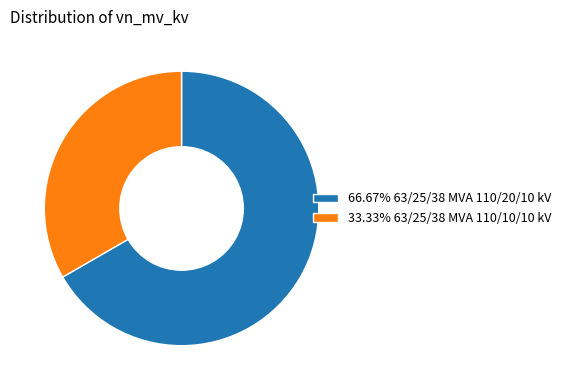

How many slices are in this pie chart?

2